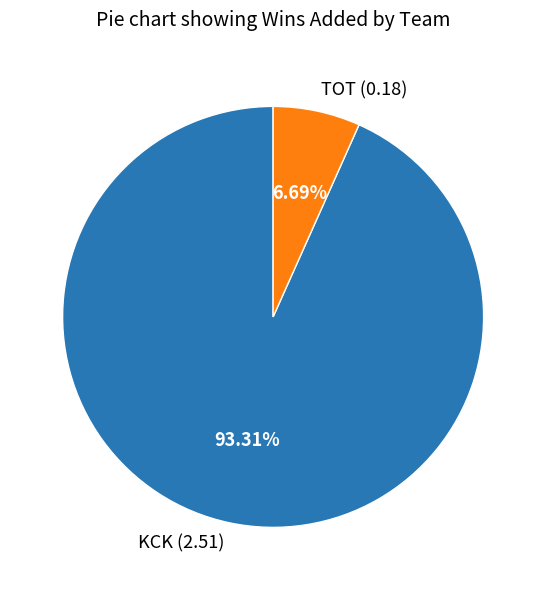

How many segments does this pie chart have?

2